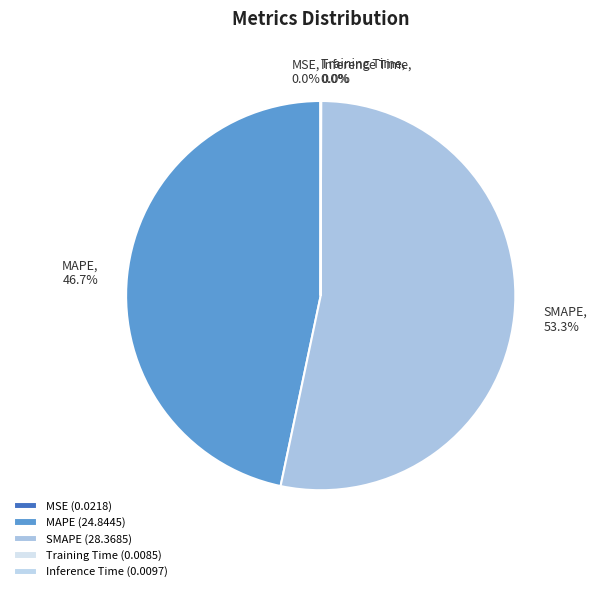

Between Training Time and SMAPE, which is larger?

SMAPE